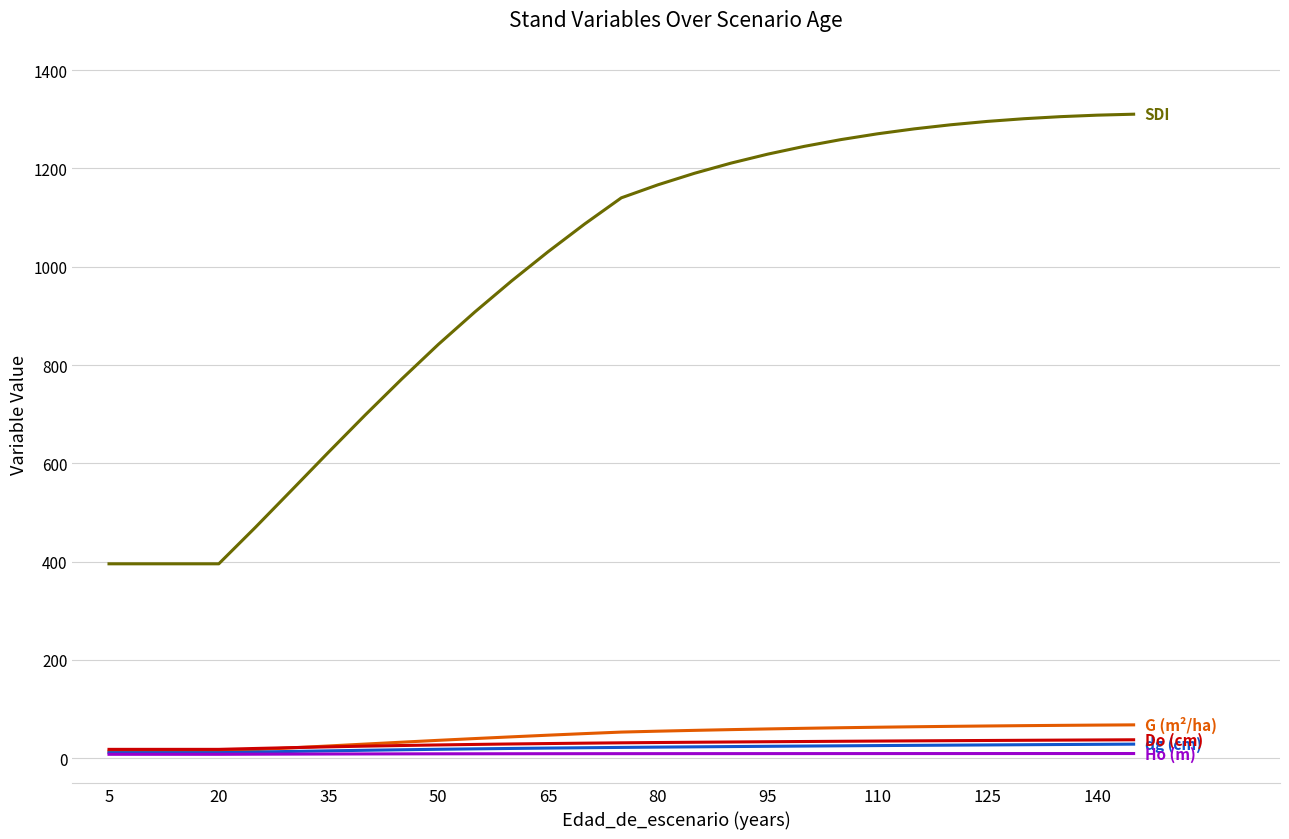

Is the value of G (m²/ha) at 16 greater than the value of Ho (m) at 27?

Yes